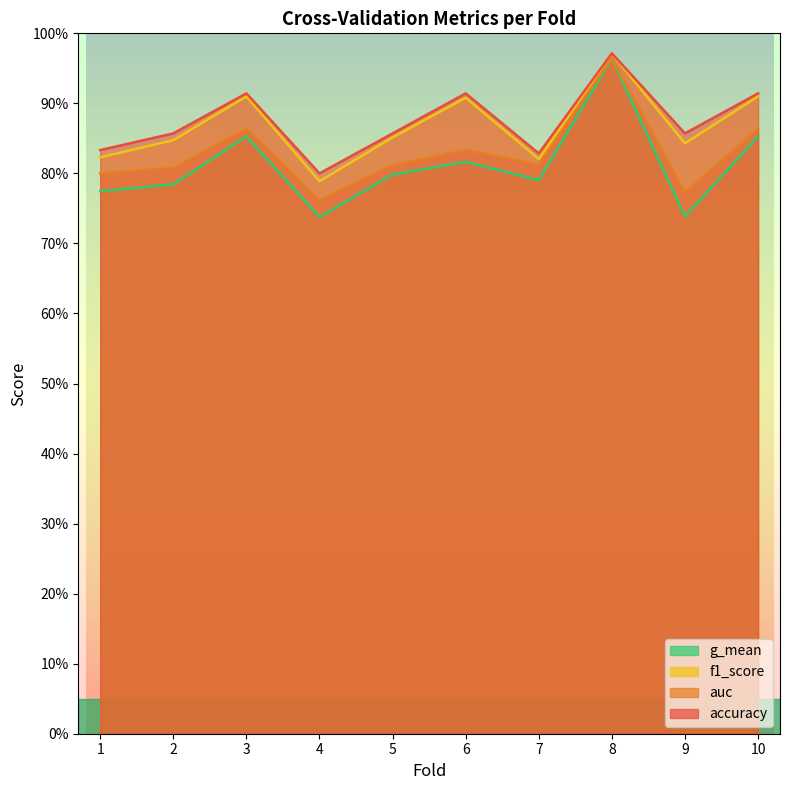

At 4, list the series in order from smallest to largest.

g_mean, auc, f1_score, accuracy